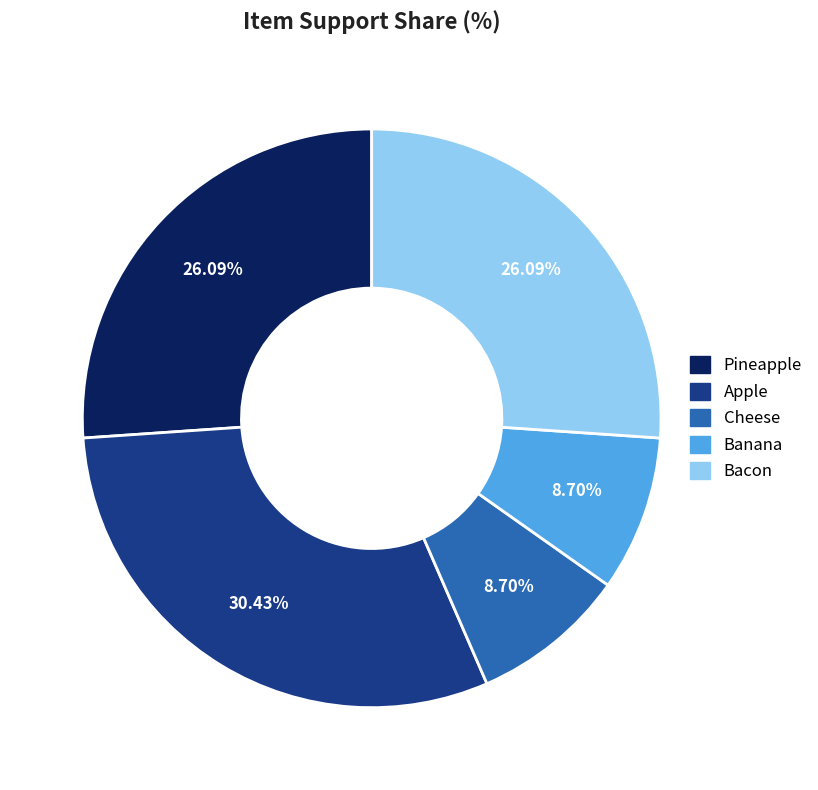

To the nearest percent, what is the average slice percentage?

20%